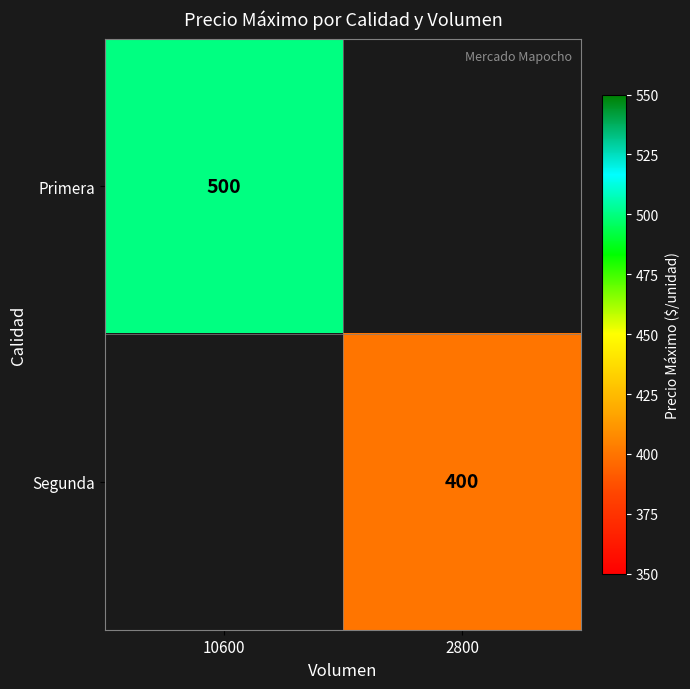

The Primera series shows 500 at 10600. True or false?

True